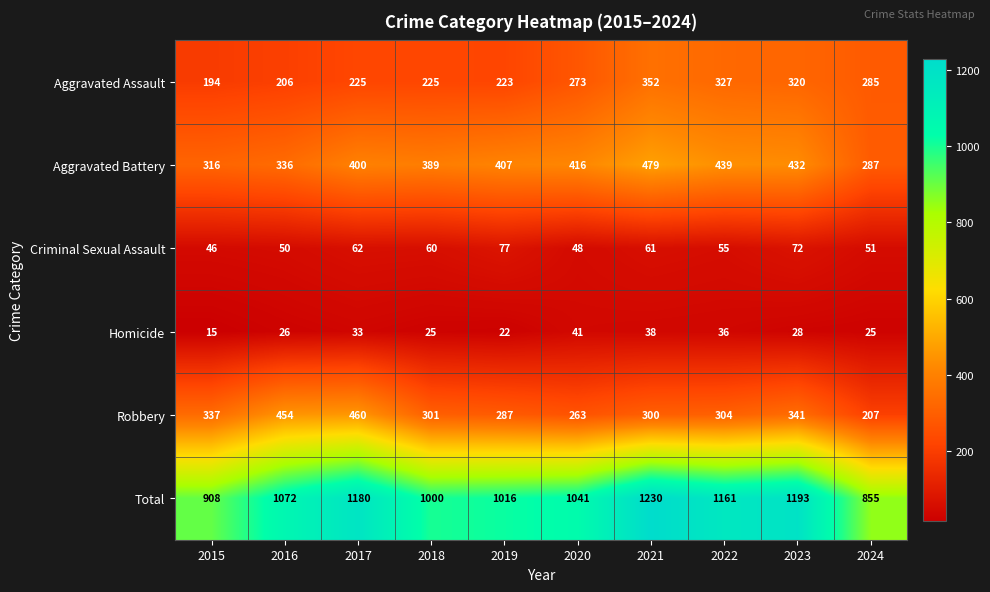

Between 2015 and 2024, which series saw the biggest shift?

Robbery